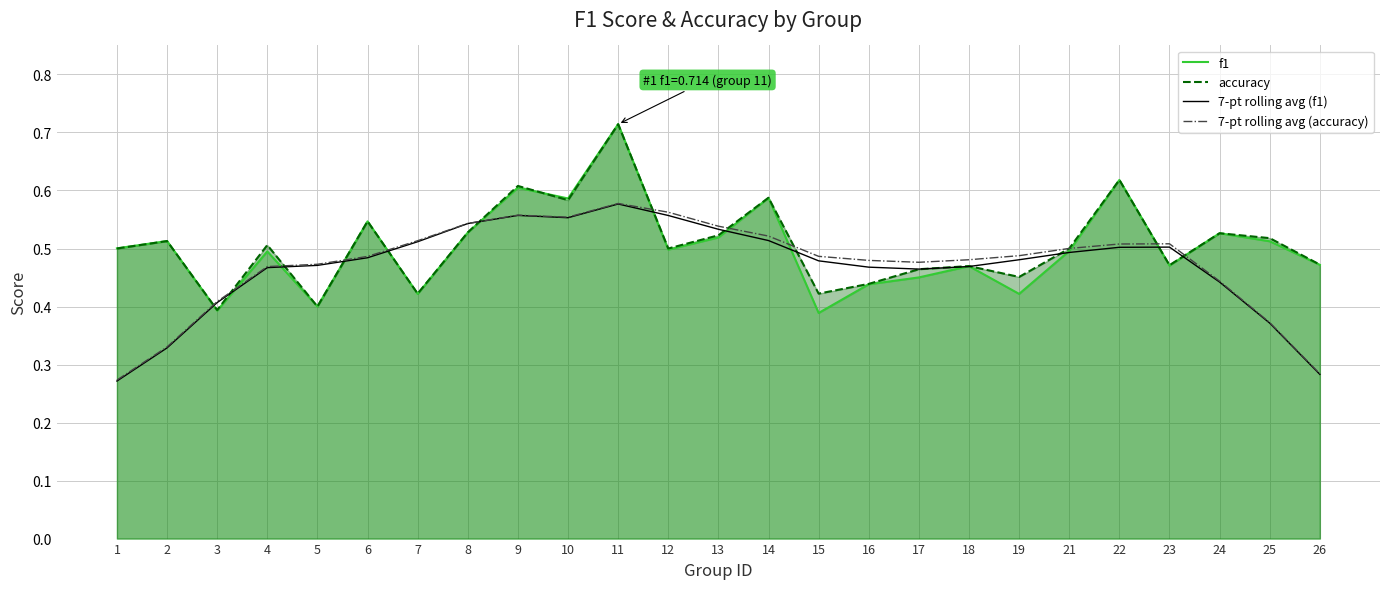

At which label is 7-pt rolling avg (f1) closest to 0?

1